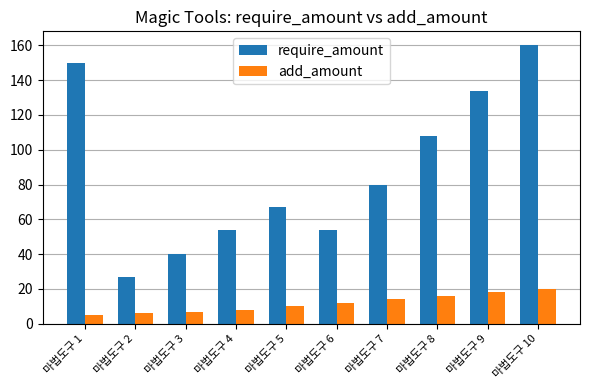

What is the difference between the require_amount values at 마법도구 4 and 마법도구 7?

26